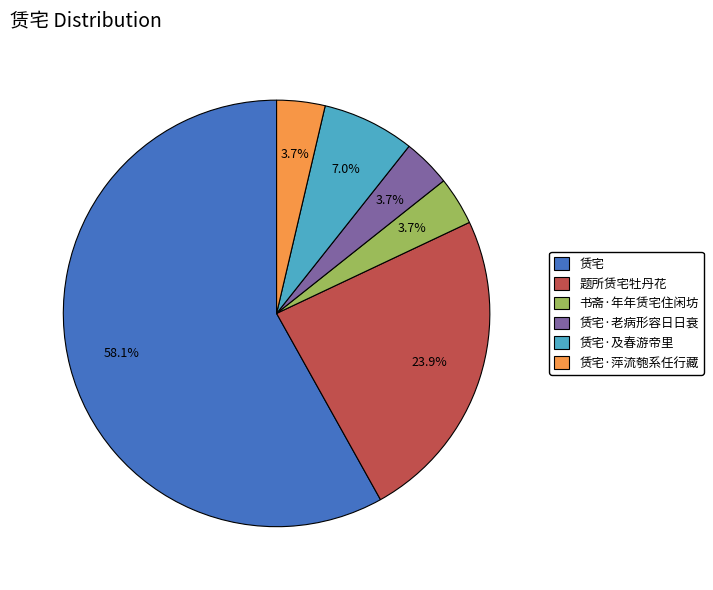

What is the largest slice in the pie chart?

赁宅